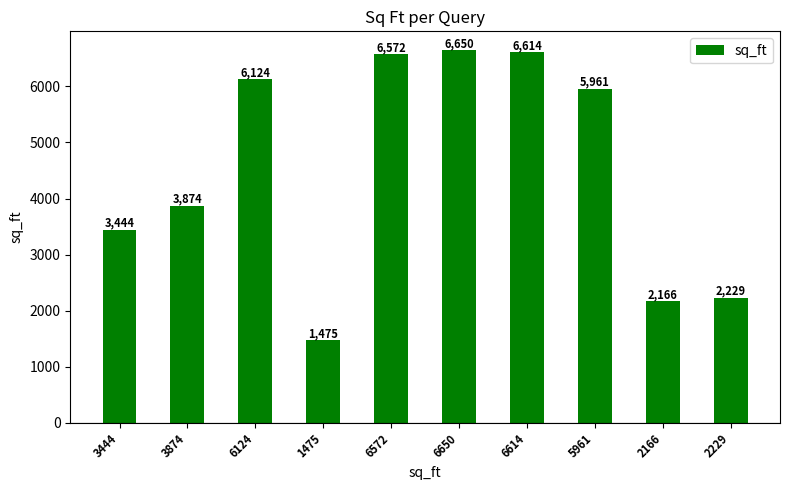

How many data points does each series have?

10